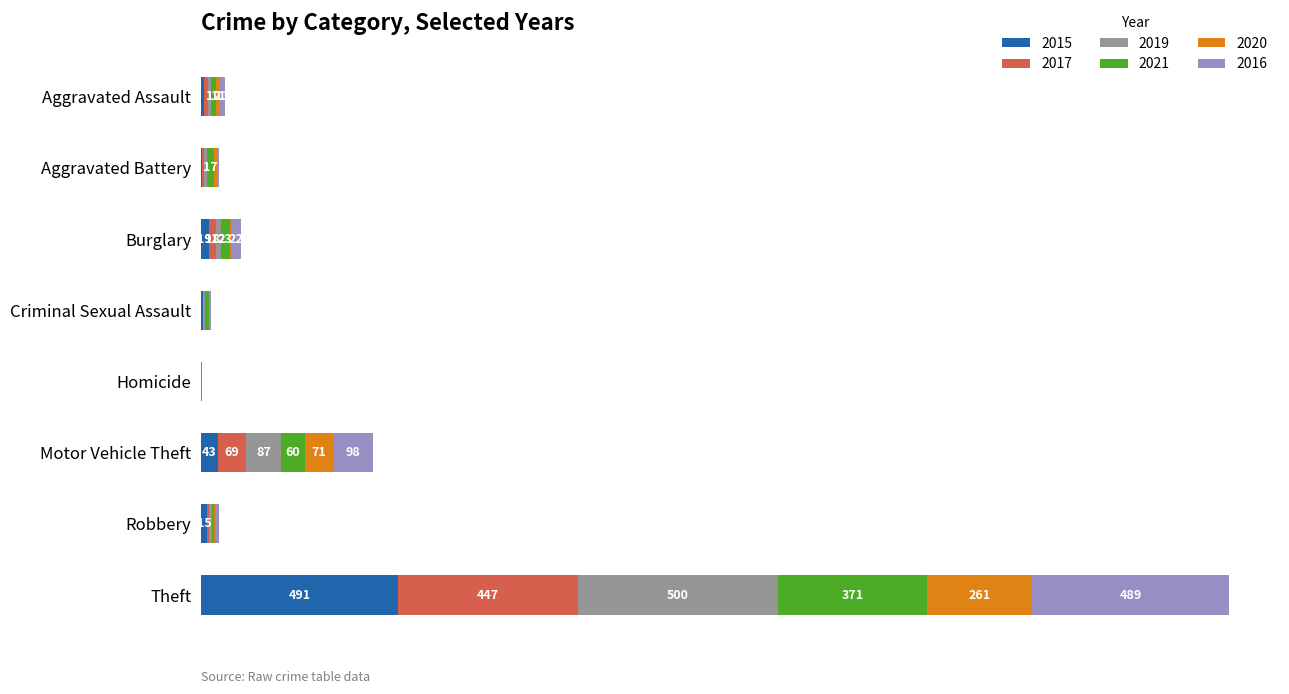

At how many categories does at least one series exceed 128?

1